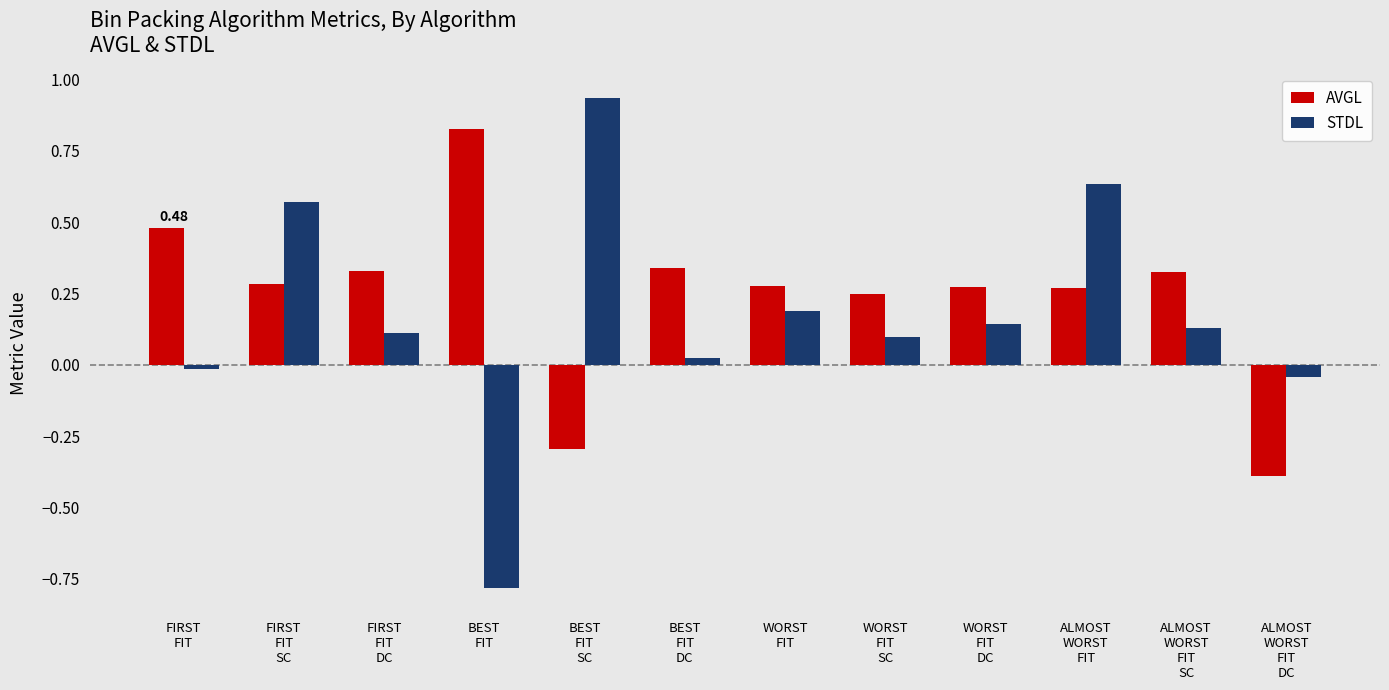

What is the sum of all STDL values?

2.0